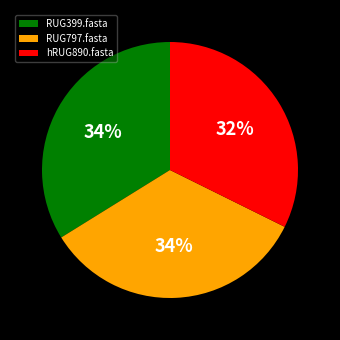

Count the number of slices in the pie.

3